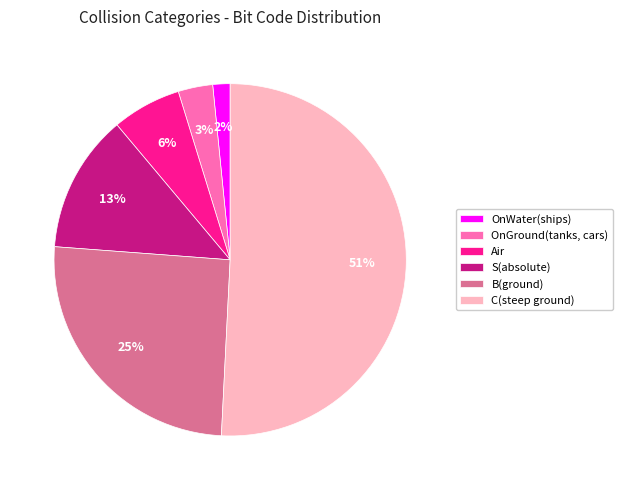

Is the sum of C(steep ground) and Air greater than half?

Yes